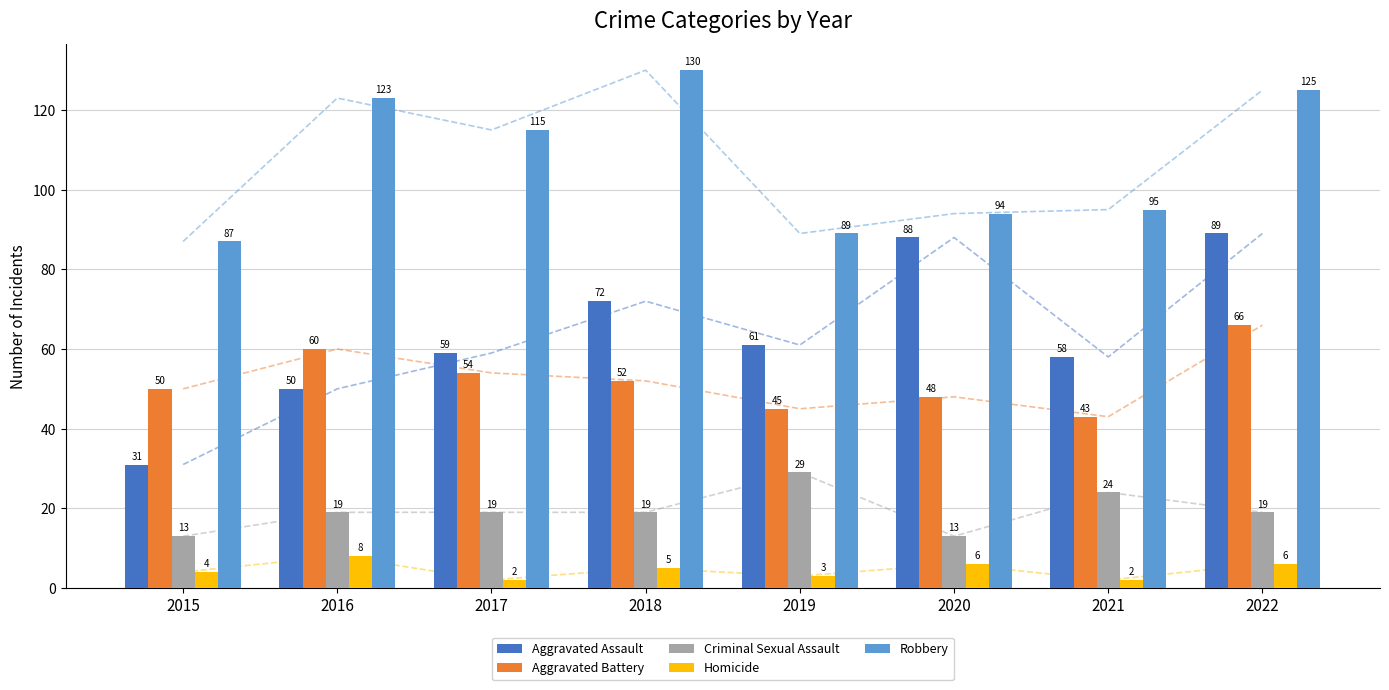

At which label does Robbery reach its minimum?

2015